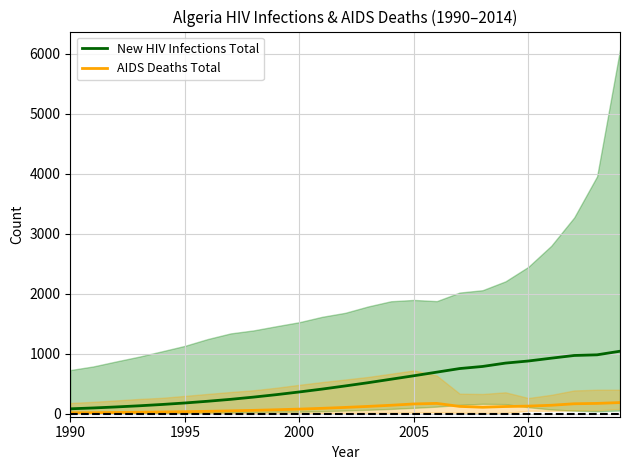

Reading left to right, list all the values displayed in this chart.

New HIV Infections Total: 82	96	113	132	154	179	208	240	277	318	363	411	463	517	575	633	693	753	788	844	879	926	971	982	1042
AIDS Deaths Total: 15	17	21	25	29	34	40	48	56	66	77	90	105	122	141	163	172	122	108	120	127	141	166	172	186